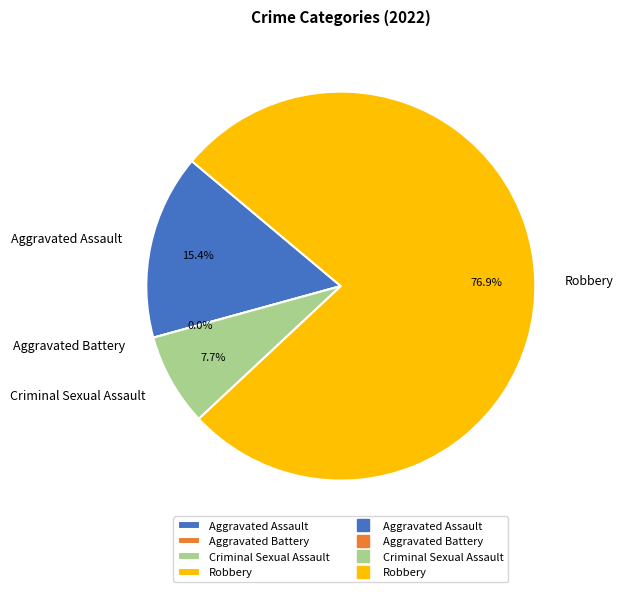

Which slice is the largest?

Robbery